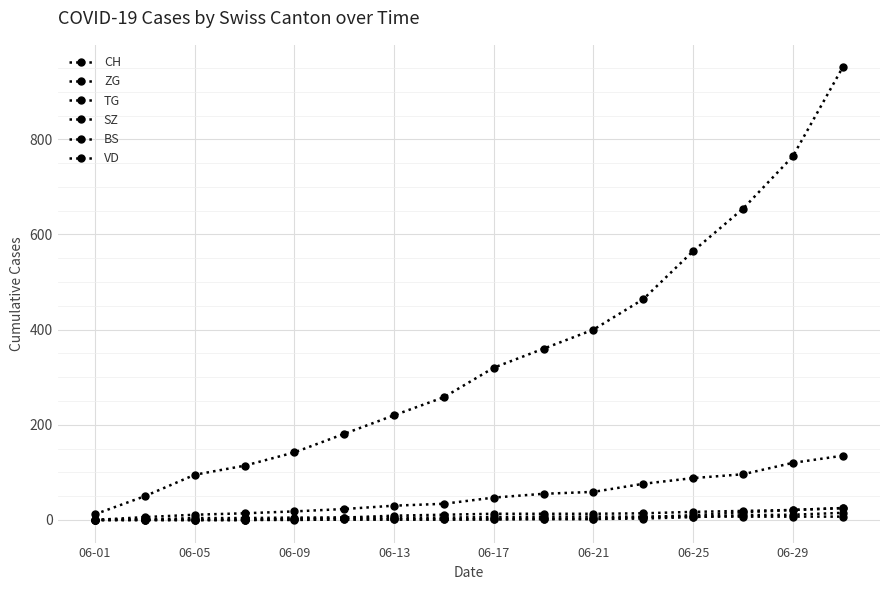

At how many categories does at least one series exceed 802?

1